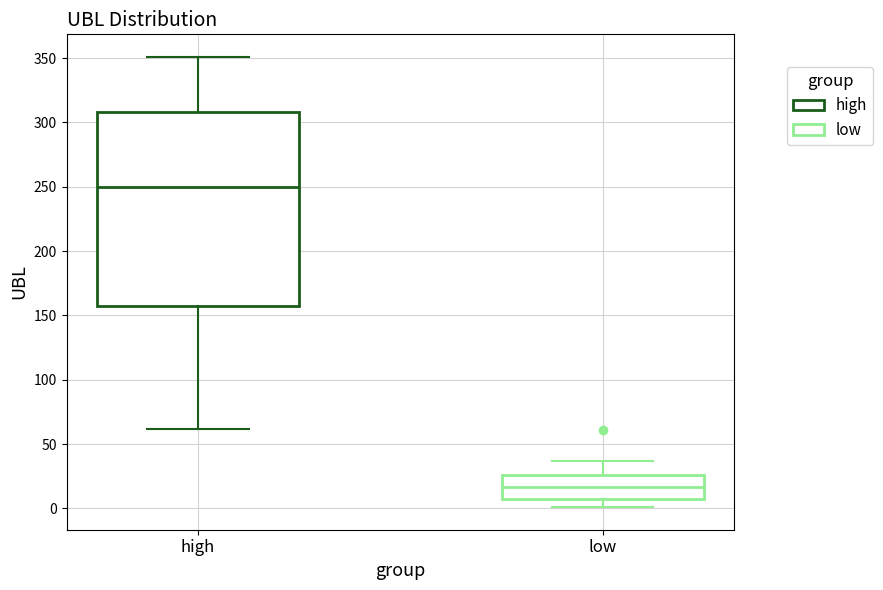

Where is the lower edge of the box for low on the y-axis? The values are not printed on the chart, so give them approximately, as read against the axis.

5